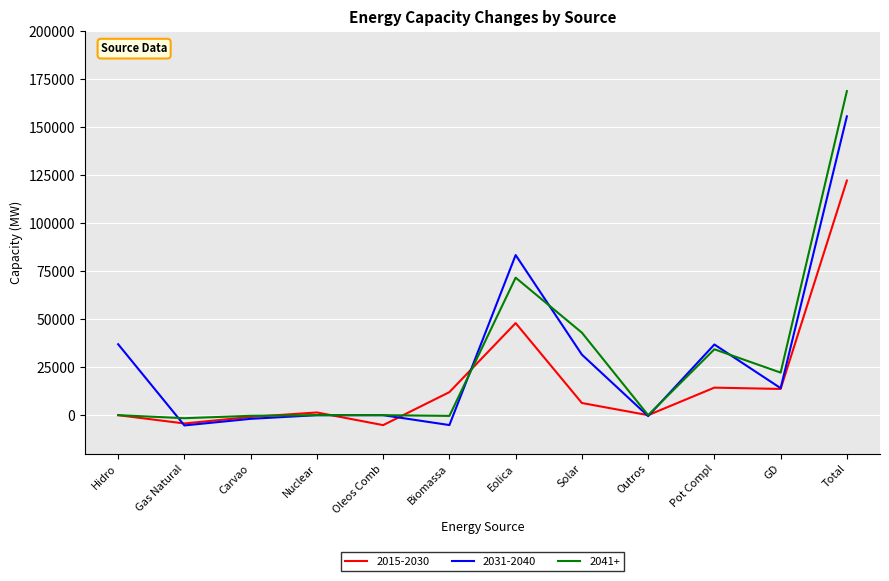

Which series changed the most between Hidro and Gas Natural?

2031-2040